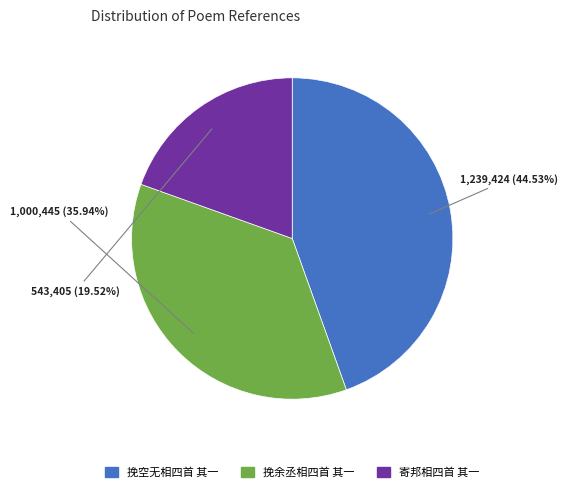

Which slice is the largest?

挽空无相四首 其一